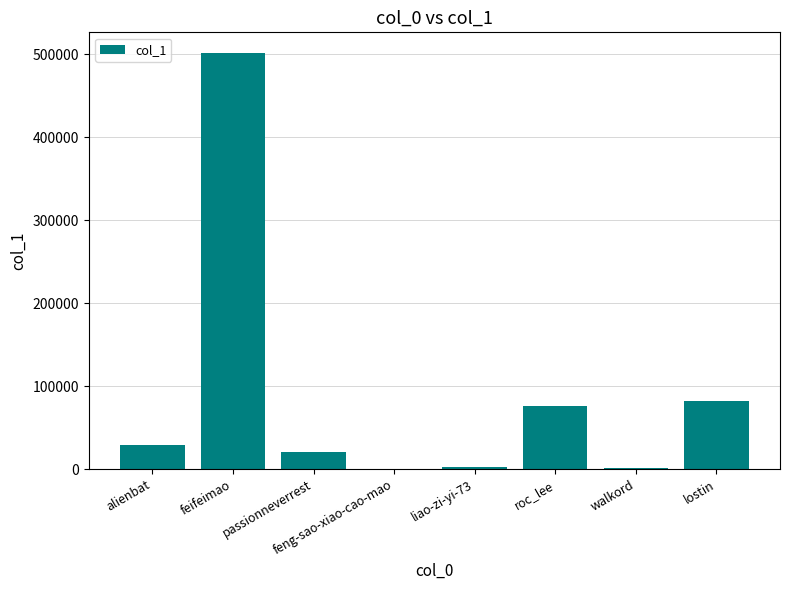

The value at feifeimao is 501203. True or false?

True